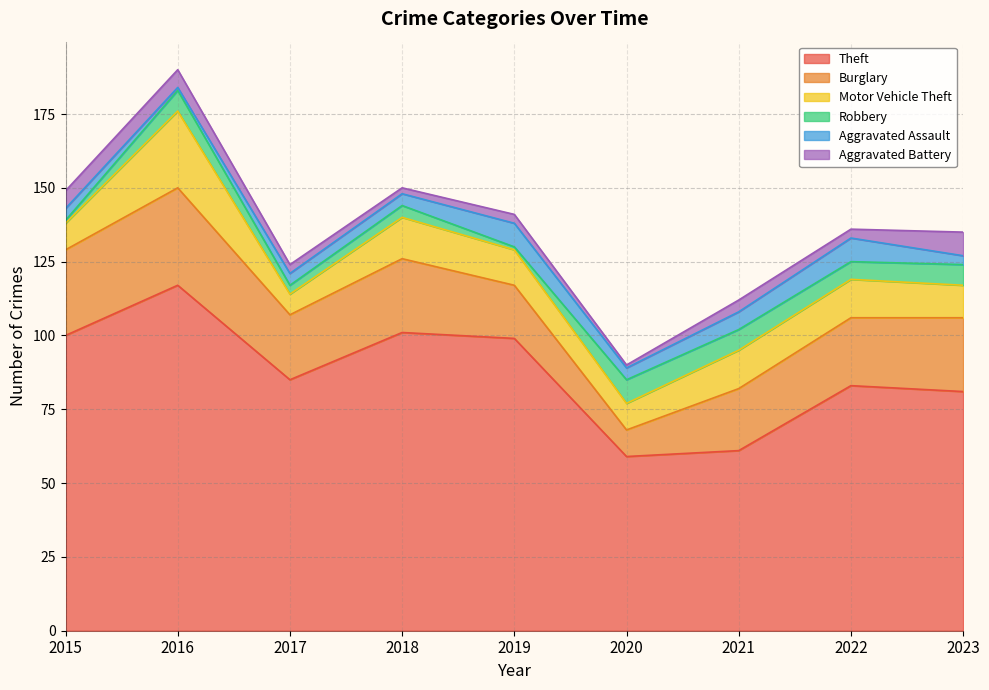

The value of Aggravated Battery at 2017 is 3. True or false?

True